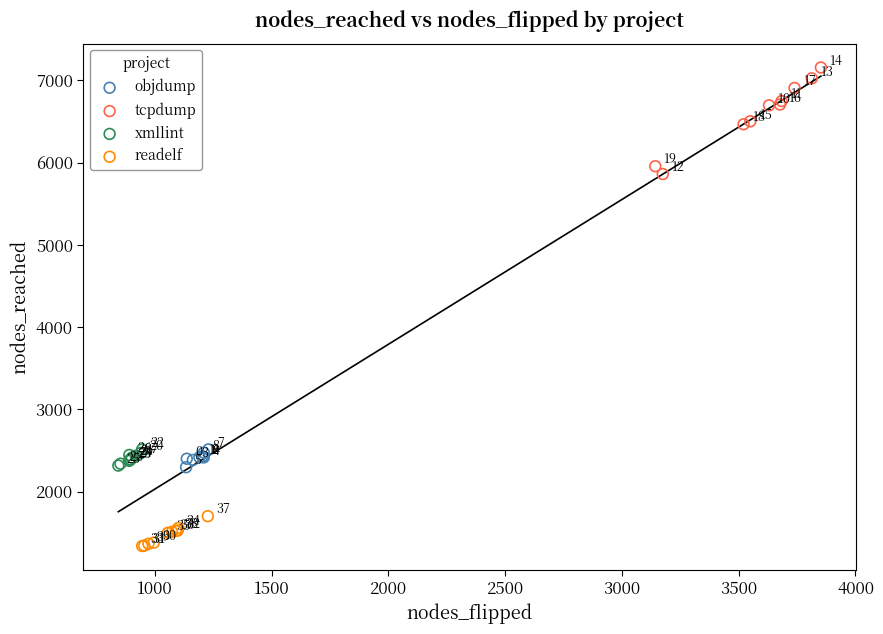

Which series has the widest spread of Y values?

tcpdump